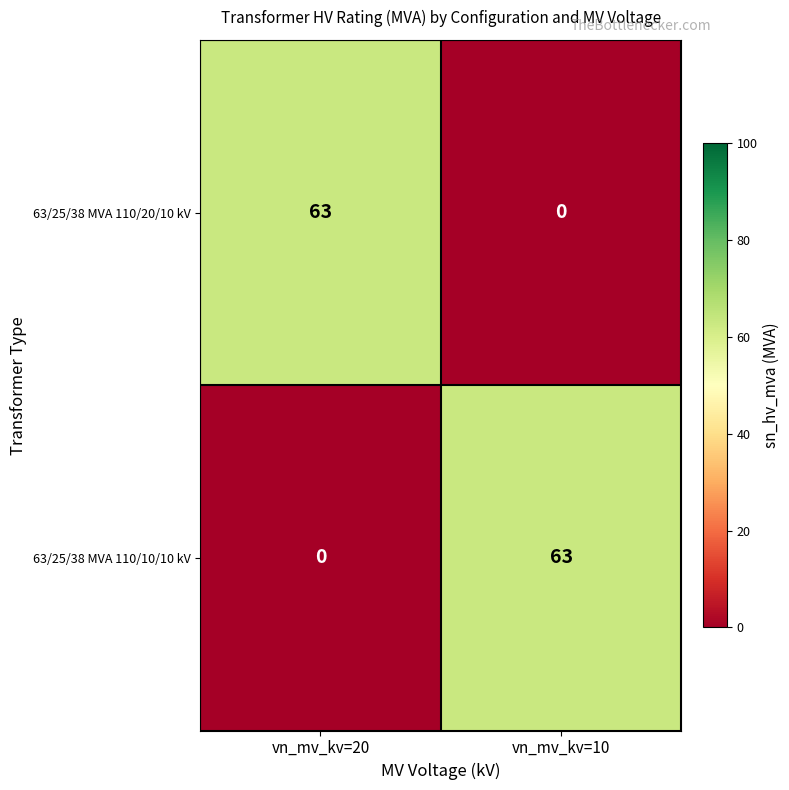

Read the 63/25/38 MVA 110/20/10 kV value at vn_mv_kv=20, to the nearest 10.

60